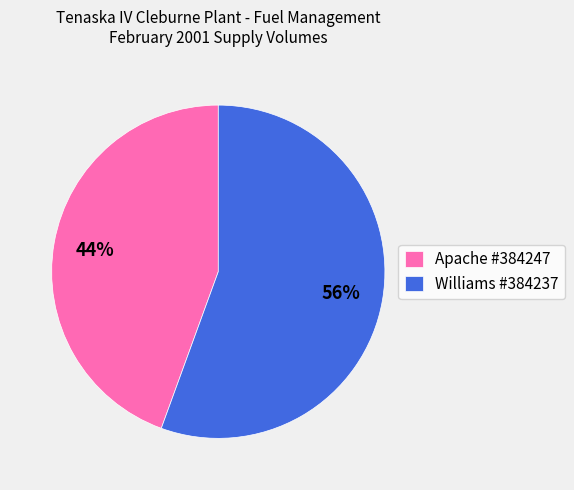

How many slices are in this pie chart?

2